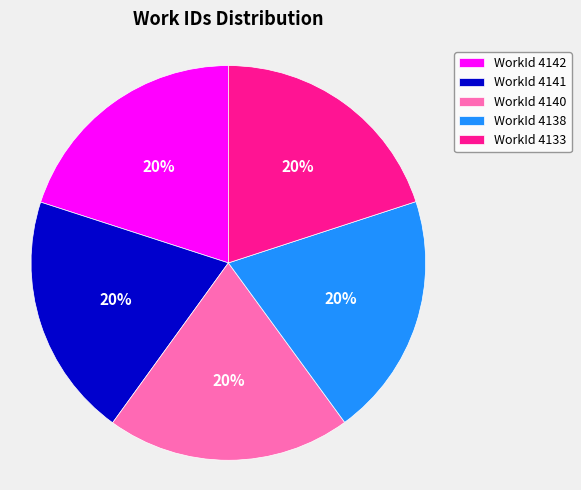

Combined, do WorkId 4141 and WorkId 4142 account for over 50%?

No